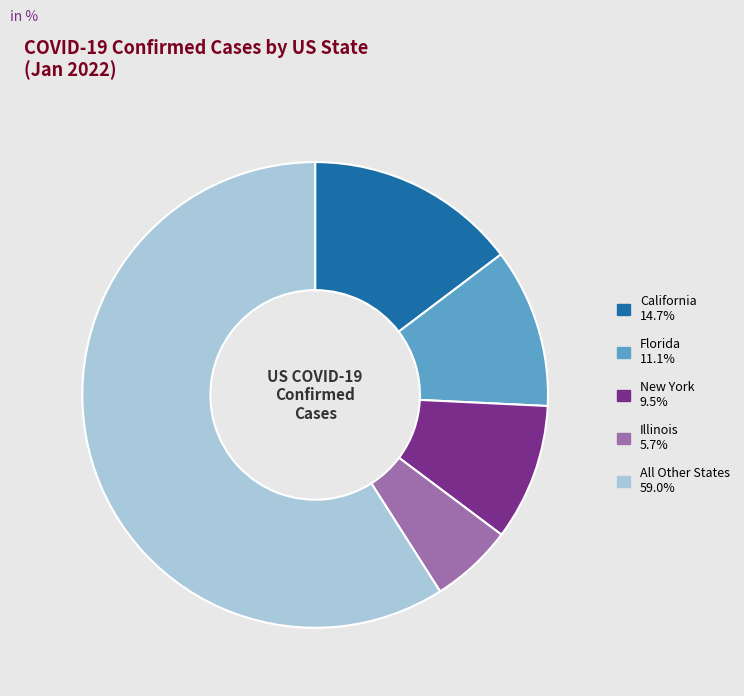

Is there any slice that represents more than half of the pie?

Yes